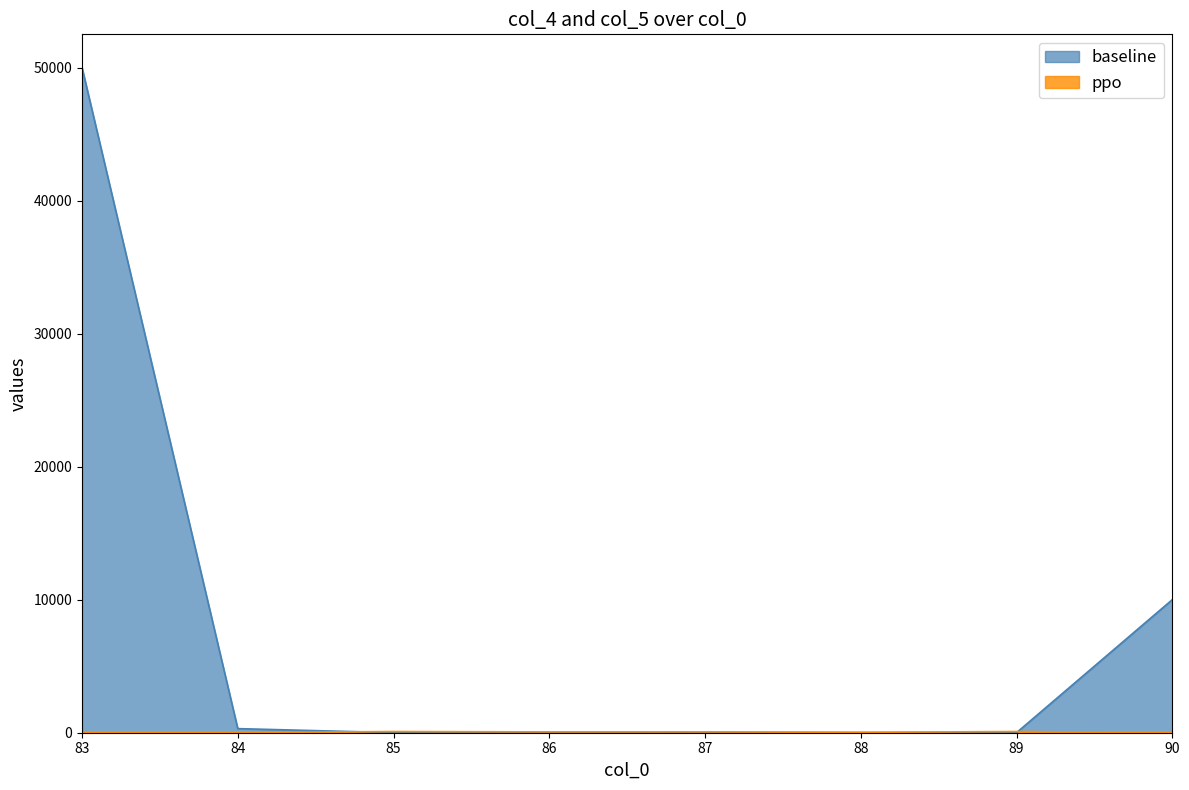

The value of baseline at 89 is 4.0. True or false?

True